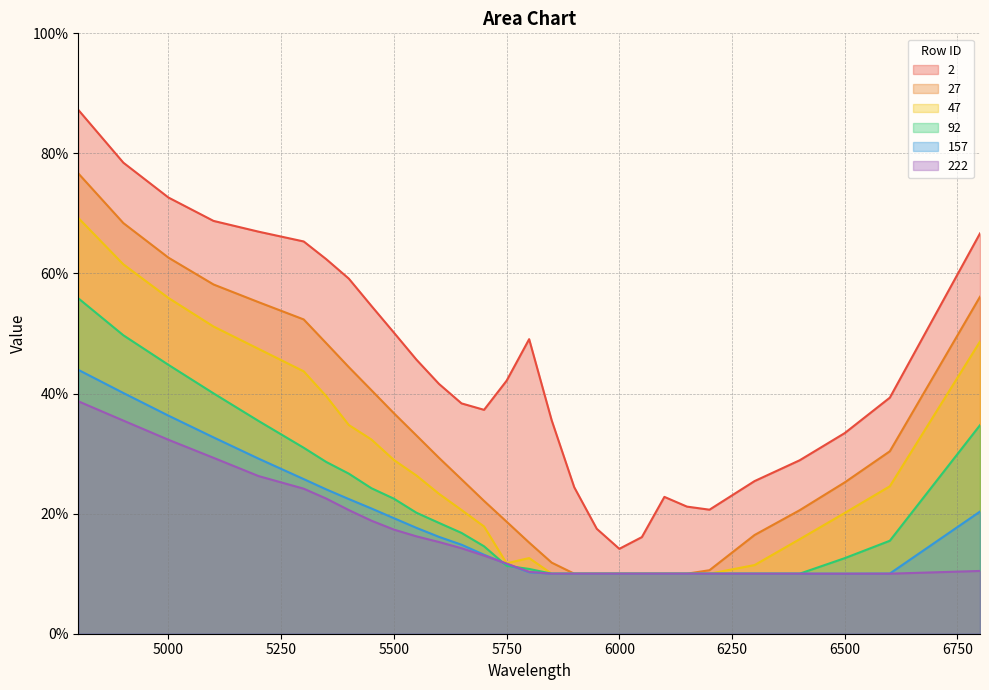

Reading left to right, extract all data points from this chart.

2: 4800=0.9	4900=0.8	5000=0.7	5100=0.7	5200=0.7	5300=0.7	5350=0.6	5400=0.6	5450=0.5	5500=0.5	5550=0.5	5600=0.4	5650=0.4	5700=0.4	5750=0.4	5800=0.5	5850=0.4	5900=0.2	5950=0.2	6000=0.1	6050=0.2	6100=0.2	6150=0.2	6200=0.2	6300=0.3	6400=0.3	6500=0.3	6600=0.4	6800=0.7
27: 4800=0.8	4900=0.7	5000=0.6	5100=0.6	5200=0.6	5300=0.5	5350=0.5	5400=0.4	5450=0.4	5500=0.4	5550=0.3	5600=0.3	5650=0.3	5700=0.2	5750=0.2	5800=0.2	5850=0.1	5900=0.1	5950=0.1	6000=0.1	6050=0.1	6100=0.1	6150=0.1	6200=0.1	6300=0.2	6400=0.2	6500=0.3	6600=0.3	6800=0.6
47: 4800=0.7	4900=0.6	5000=0.6	5100=0.5	5200=0.5	5300=0.4	5350=0.4	5400=0.3	5450=0.3	5500=0.3	5550=0.3	5600=0.2	5650=0.2	5700=0.2	5750=0.1	5800=0.1	5850=0.1	5900=0.1	5950=0.1	6000=0.1	6050=0.1	6100=0.1	6150=0.1	6200=0.1	6300=0.1	6400=0.2	6500=0.2	6600=0.2	6800=0.5
92: 4800=0.6	4900=0.5	5000=0.4	5100=0.4	5200=0.4	5300=0.3	5350=0.3	5400=0.3	5450=0.2	5500=0.2	5550=0.2	5600=0.2	5650=0.2	5700=0.1	5750=0.1	5800=0.1	5850=0.1	5900=0.1	5950=0.1	6000=0.1	6050=0.1	6100=0.1	6150=0.1	6200=0.1	6300=0.1	6400=0.1	6500=0.1	6600=0.2	6800=0.3
157: 4800=0.4	4900=0.4	5000=0.4	5100=0.3	5200=0.3	5300=0.3	5350=0.2	5400=0.2	5450=0.2	5500=0.2	5550=0.2	5600=0.2	5650=0.1	5700=0.1	5750=0.1	5800=0.1	5850=0.1	5900=0.1	5950=0.1	6000=0.1	6050=0.1	6100=0.1	6150=0.1	6200=0.1	6300=0.1	6400=0.1	6500=0.1	6600=0.1	6800=0.2
222: 4800=0.4	4900=0.4	5000=0.3	5100=0.3	5200=0.3	5300=0.2	5350=0.2	5400=0.2	5450=0.2	5500=0.2	5550=0.2	5600=0.2	5650=0.1	5700=0.1	5750=0.1	5800=0.1	5850=0.1	5900=0.1	5950=0.1	6000=0.1	6050=0.1	6100=0.1	6150=0.1	6200=0.1	6300=0.1	6400=0.1	6500=0.1	6600=0.1	6800=0.1